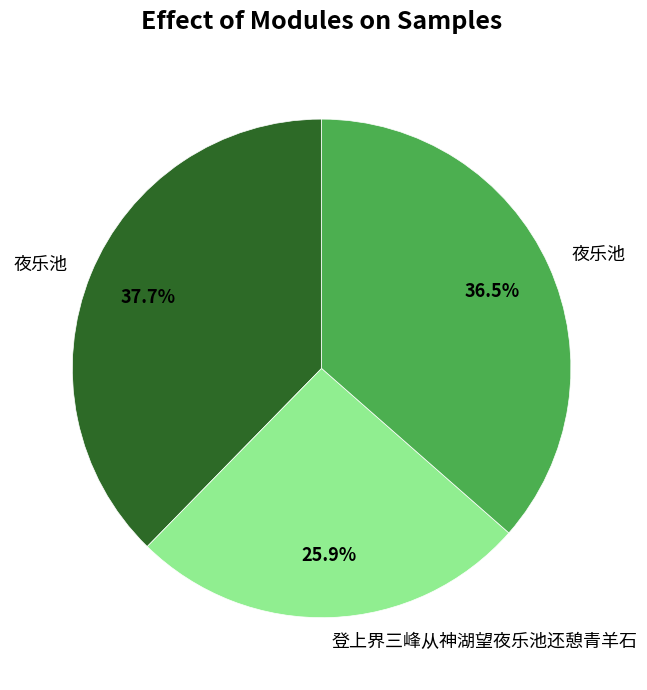

Is there any slice that represents more than half of the pie?

No